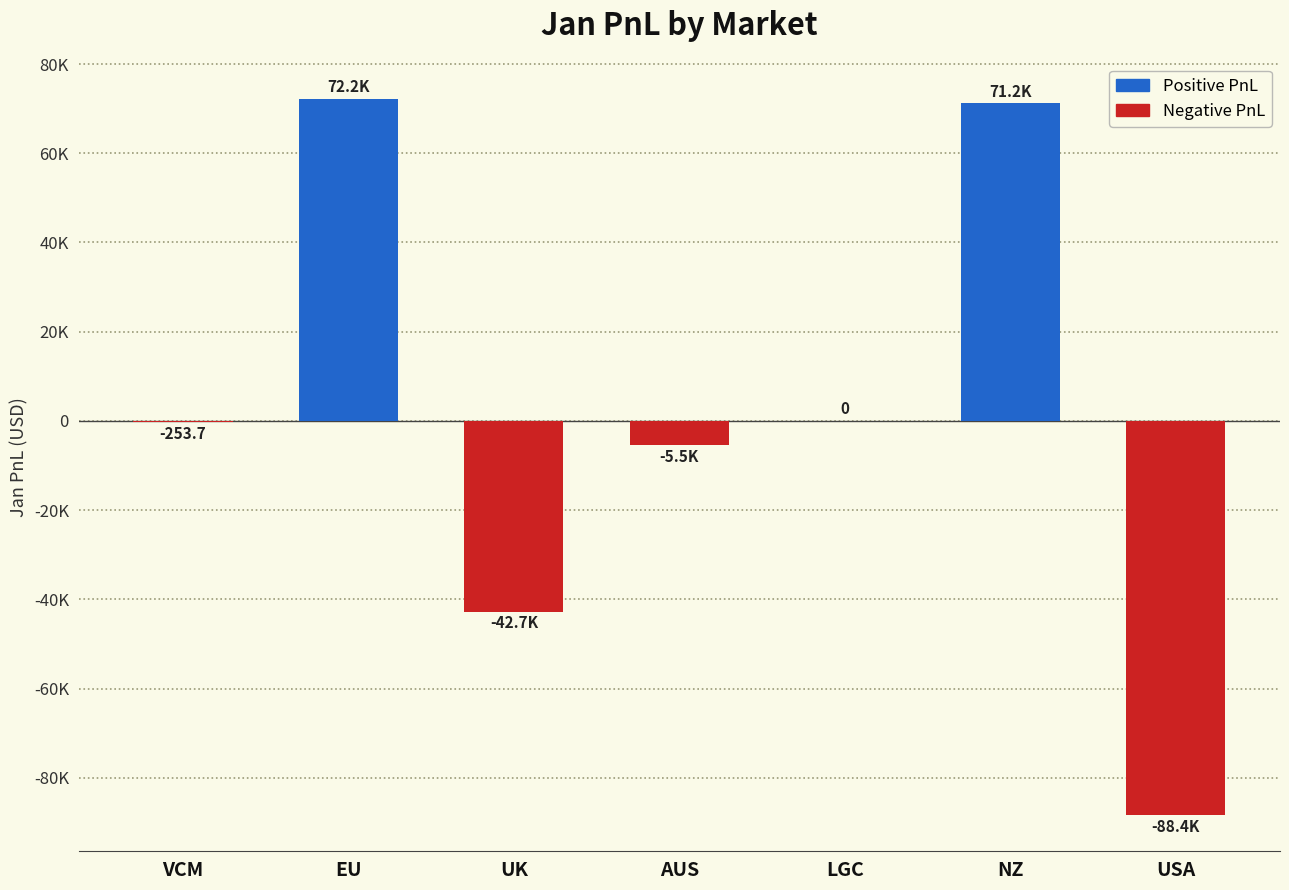

Reading left to right, extract all data points from this chart.

-253.7	72248.5	-42737.7	-5487.7	0.0	71242.1	-88423.1